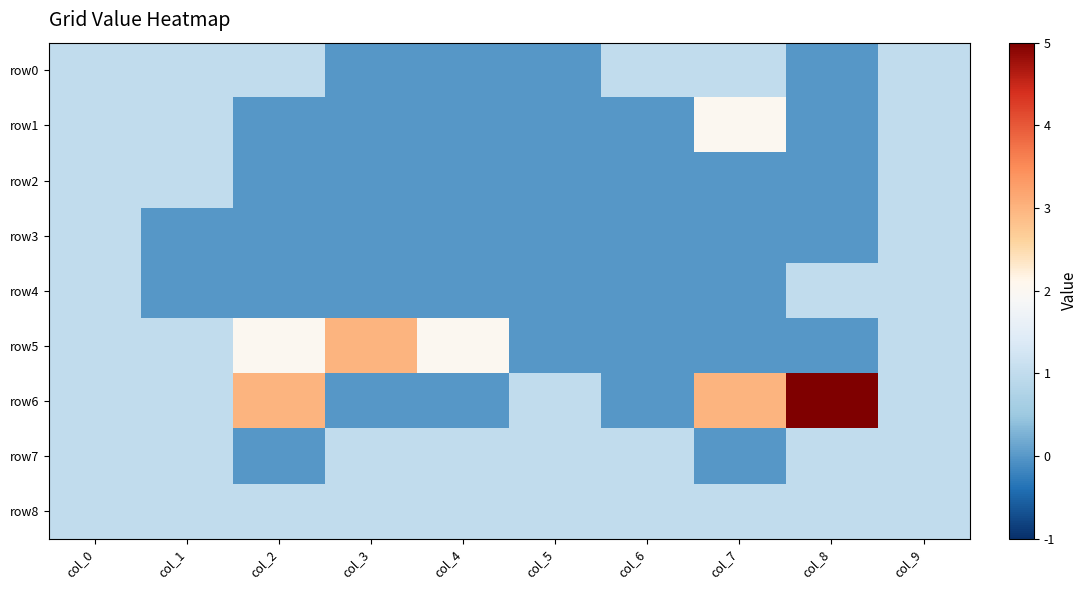

What is the difference between the highest and lowest values at col_8?

5